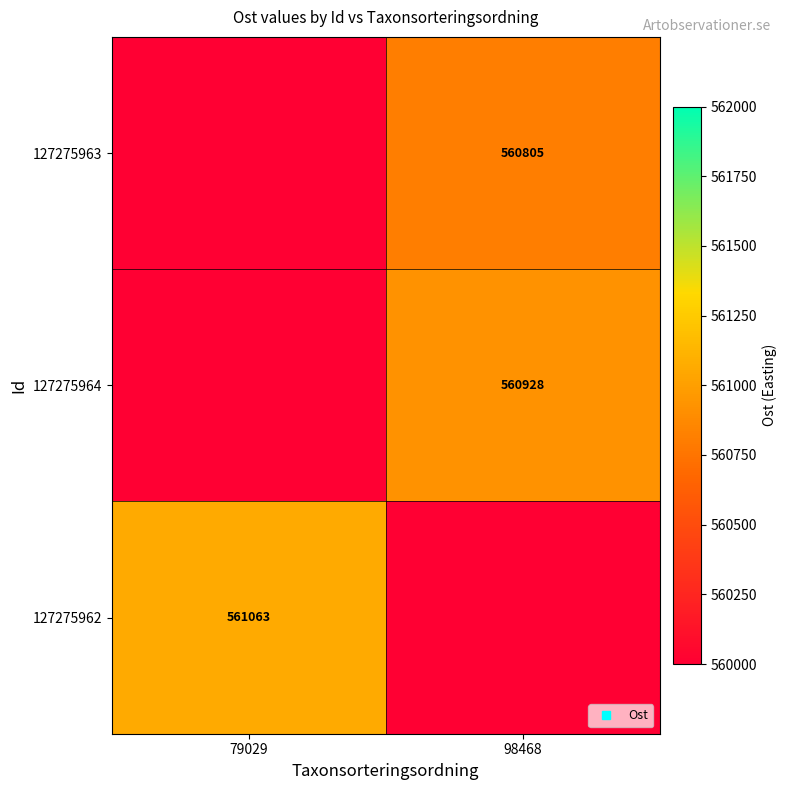

What is the highest value of the 127275962 series?

561063.0